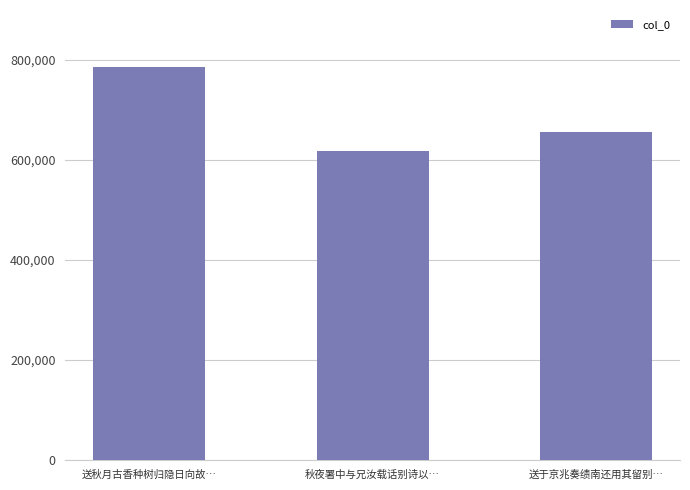

What is the sum of all values?

2057999